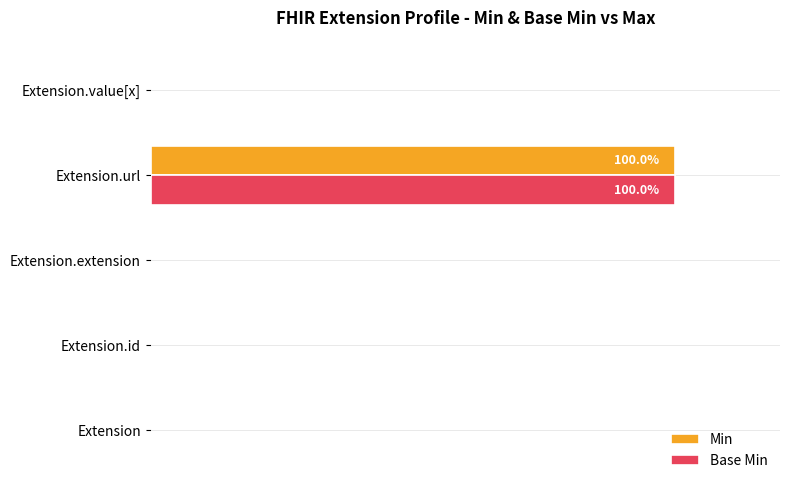

At which category is the sum across all series the highest?

Extension.url